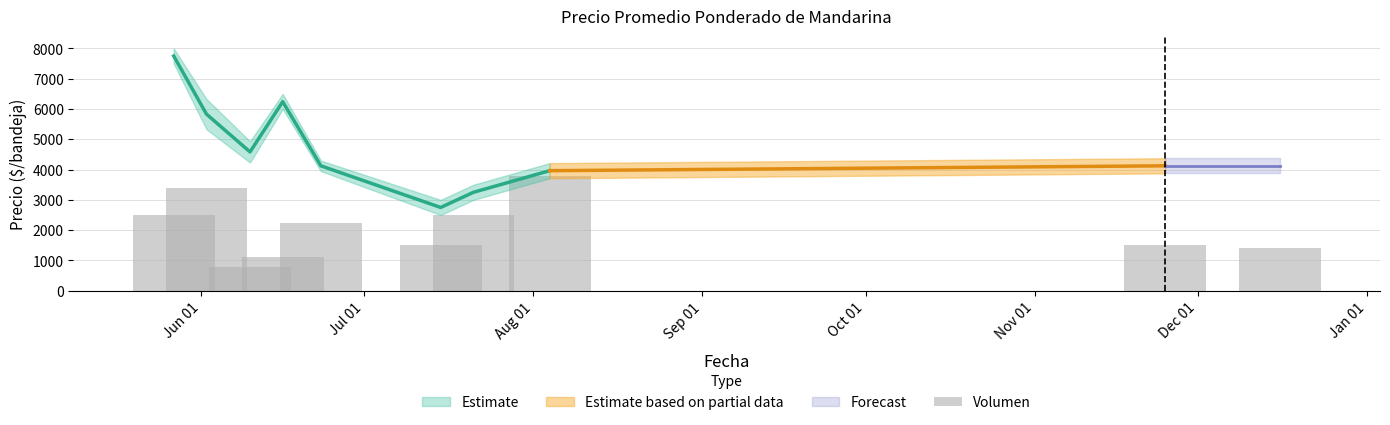

Between Sep 01 and Jun 01, which is larger?

Jun 01